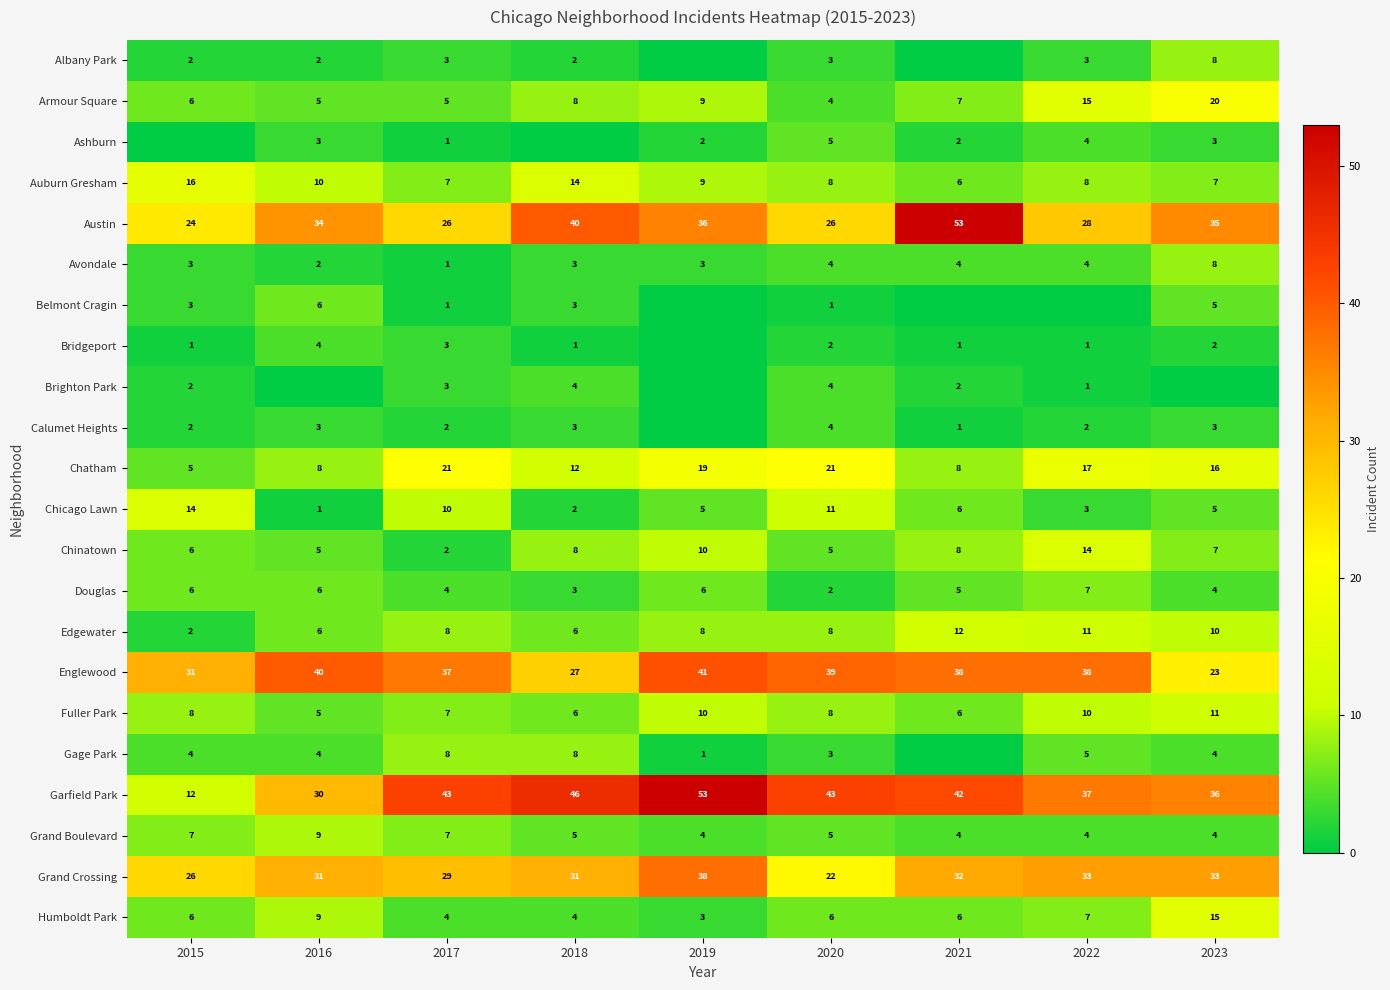

How many distinct data groups are displayed?

22